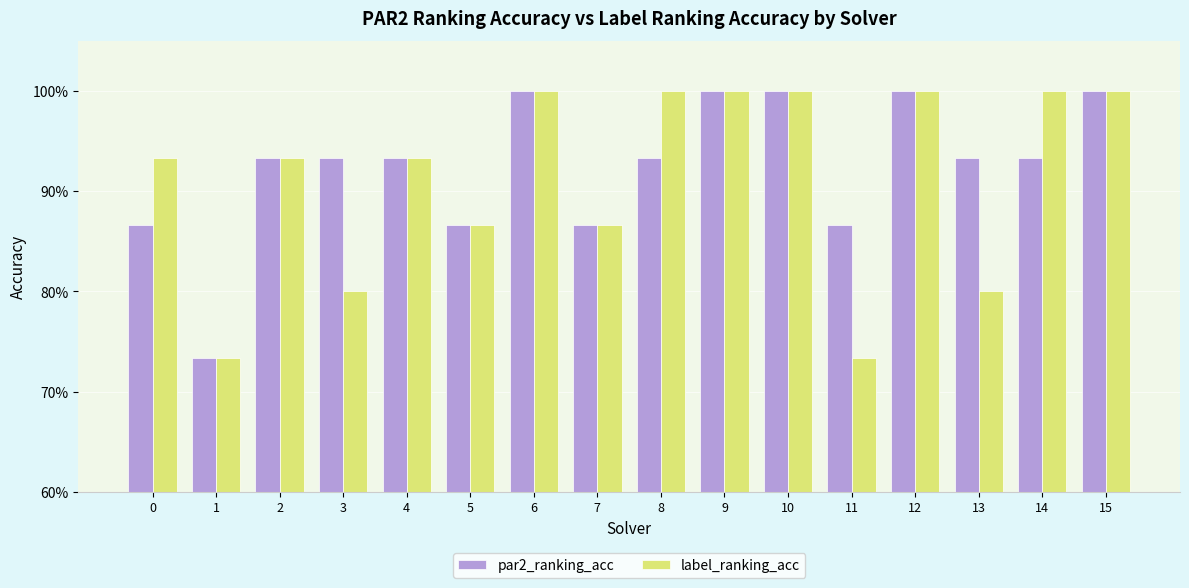

What value does the par2_ranking_acc series have at 10?

1.0